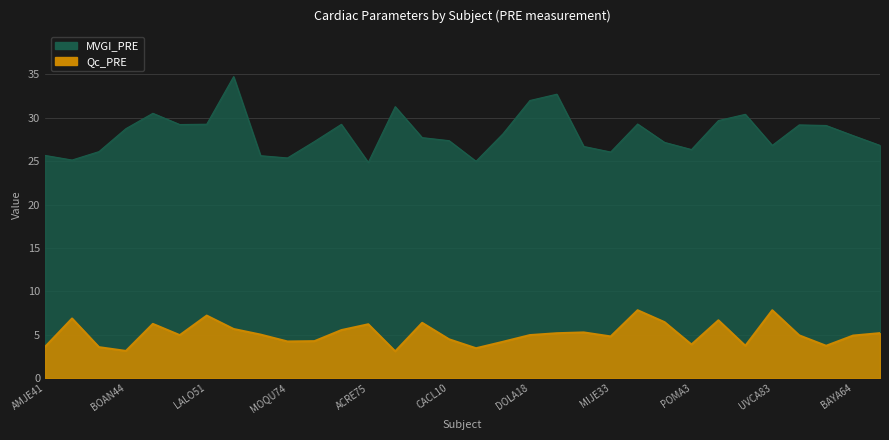

Reading left to right, list all the values displayed in this chart.

MVGI_PRE: 25.7	25.1	26.1	28.8	30.5	29.2	29.3	34.8	25.6	25.4	27.3	29.3	24.9	31.3	27.7	27.4	25.0	28.2	32.0	32.7	26.7	26.1	29.3	27.2	26.3	29.7	30.4	26.8	29.2	29.1	28.0	26.8
Qc_PRE: 3.6	6.9	3.6	3.1	6.3	5.0	7.2	5.7	5.0	4.2	4.3	5.5	6.2	3.1	6.4	4.5	3.4	4.2	5.0	5.2	5.3	4.8	7.8	6.5	3.9	6.7	3.7	7.8	4.9	3.7	4.9	5.2